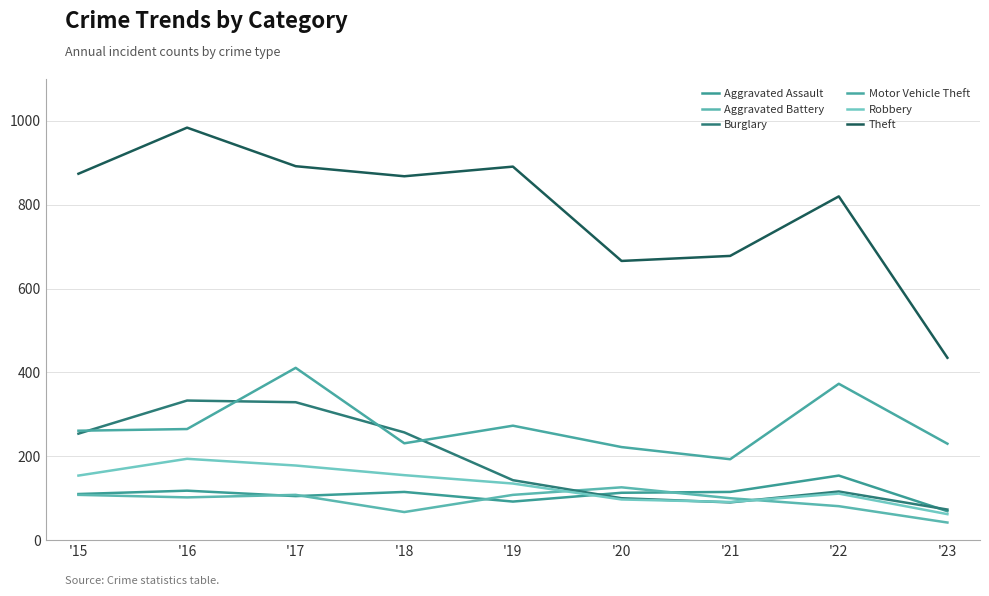

How many lines are shown in the chart?

6